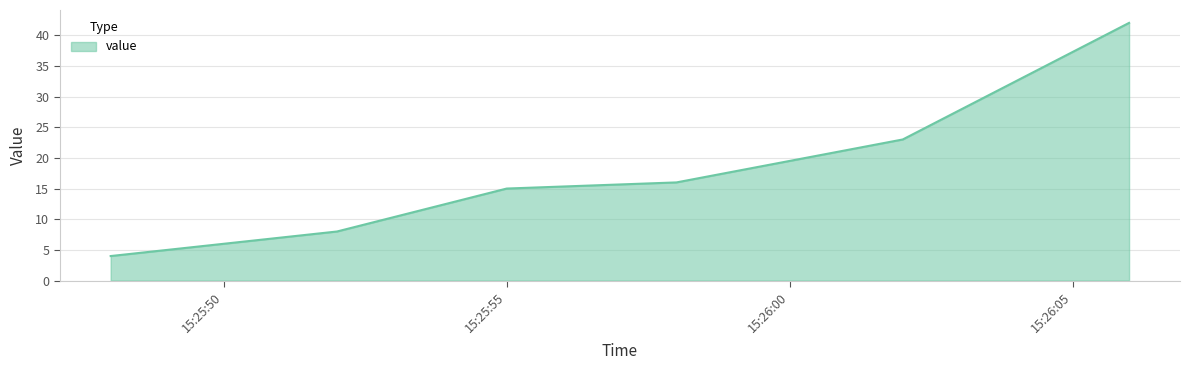

True or false: there are more than 1 points higher than both neighbors.

False